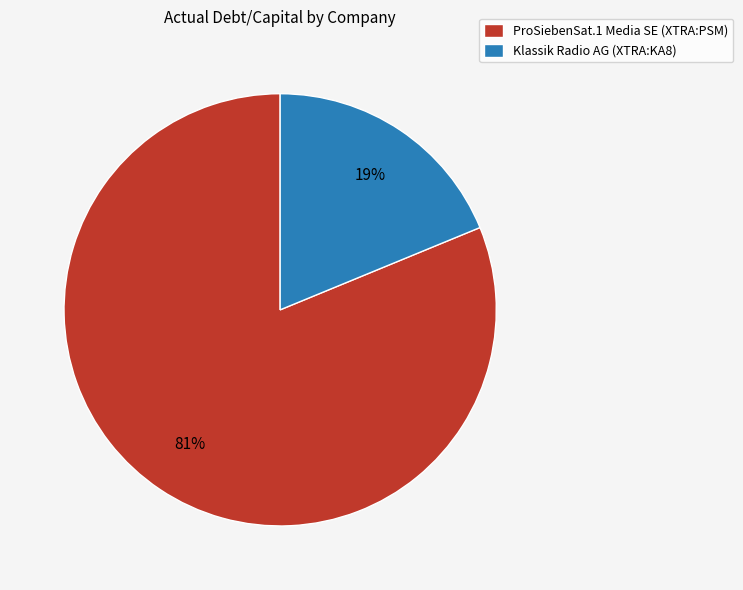

True or false: Klassik Radio AG (XTRA:KA8) accounts for 19% of the total.

True